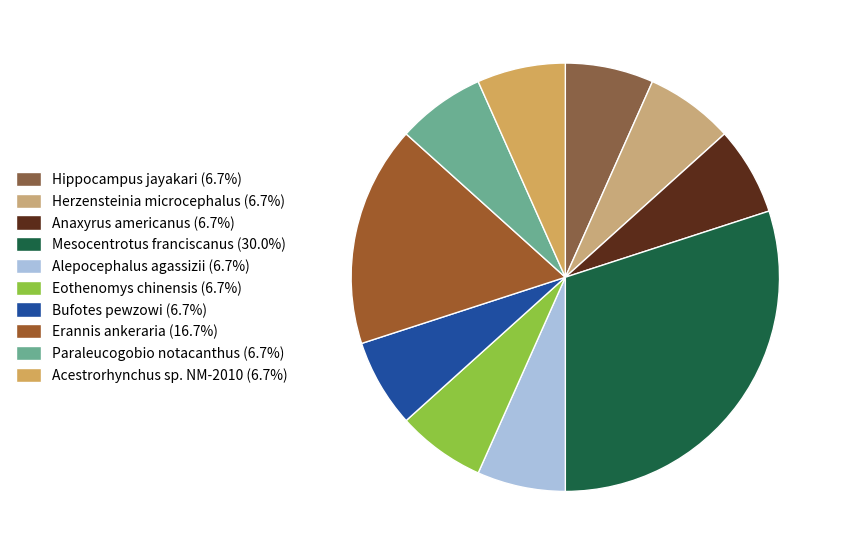

Which has a higher value, Mesocentrotus franciscanus or Hippocampus jayakari?

Mesocentrotus franciscanus